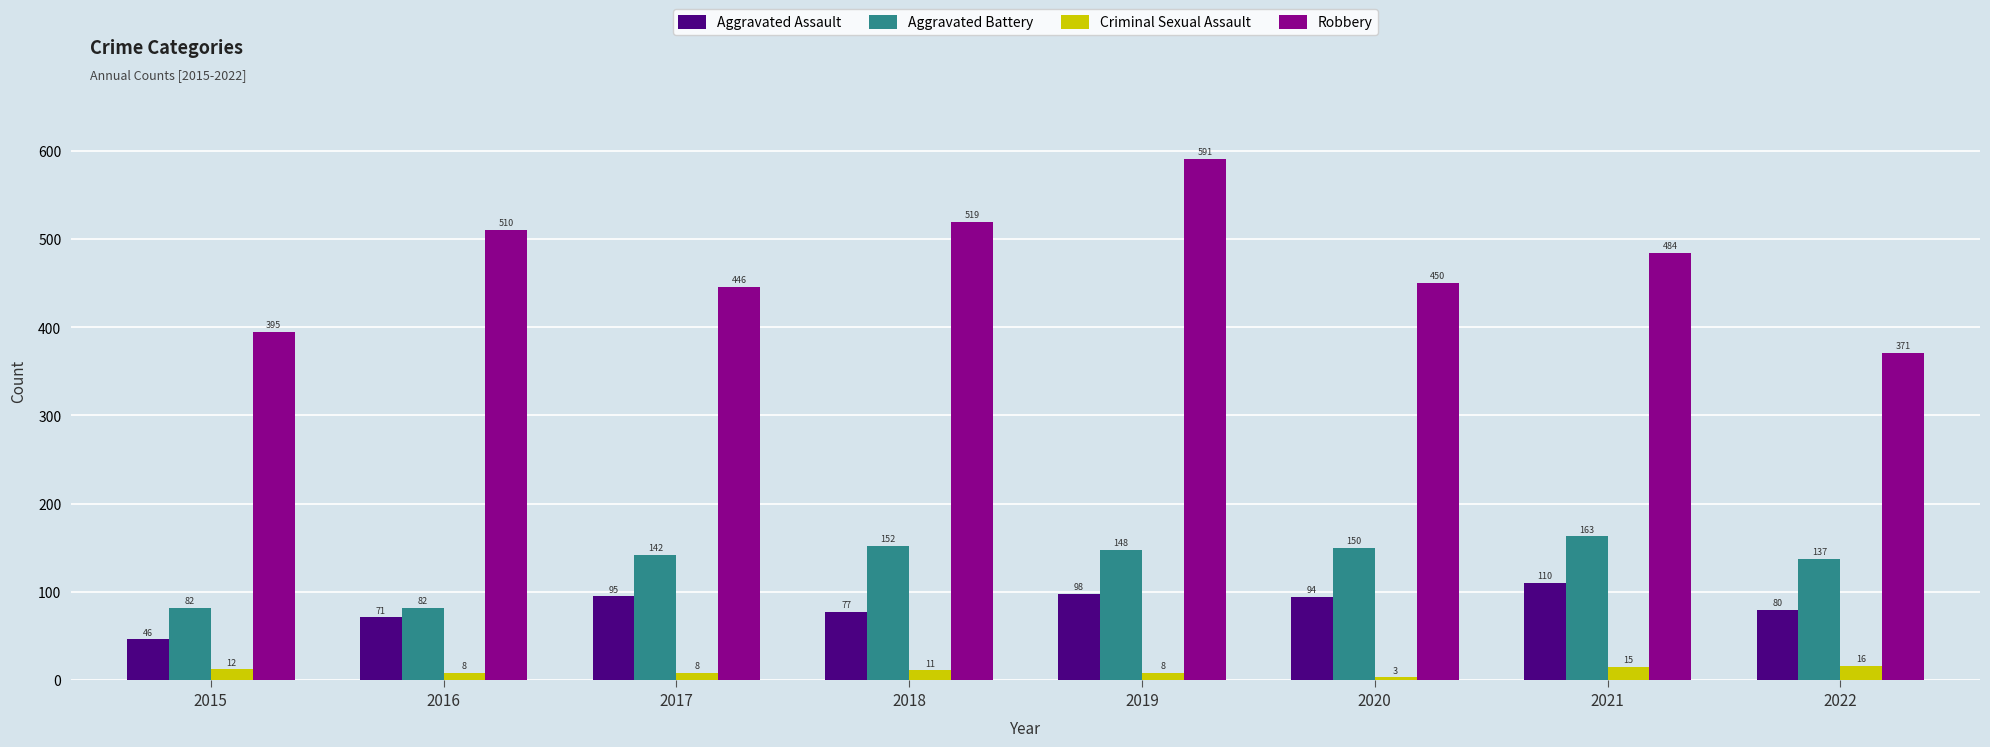

Which series has the largest range (max minus min)?

Robbery